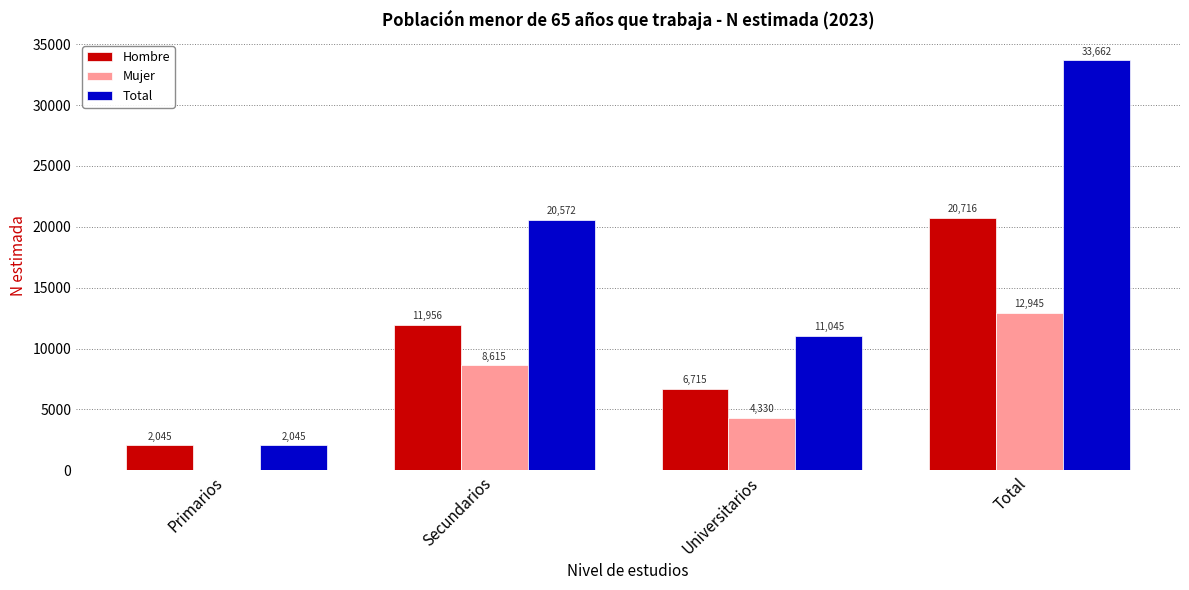

What is the sum of all Total values?

67324